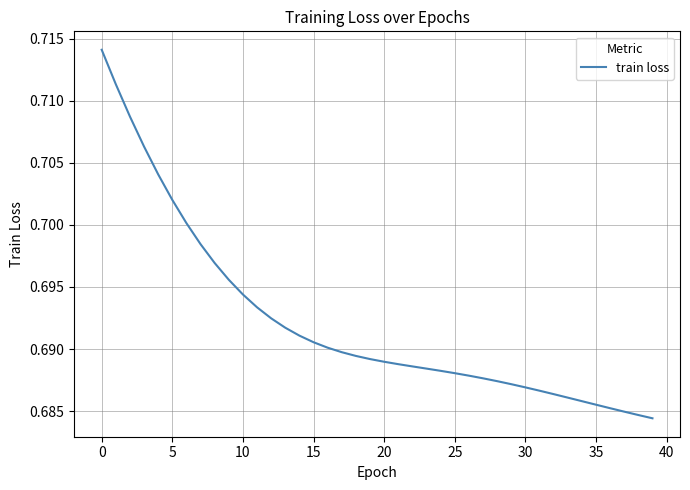

Does the chart display data point markers on the line(s)?

No